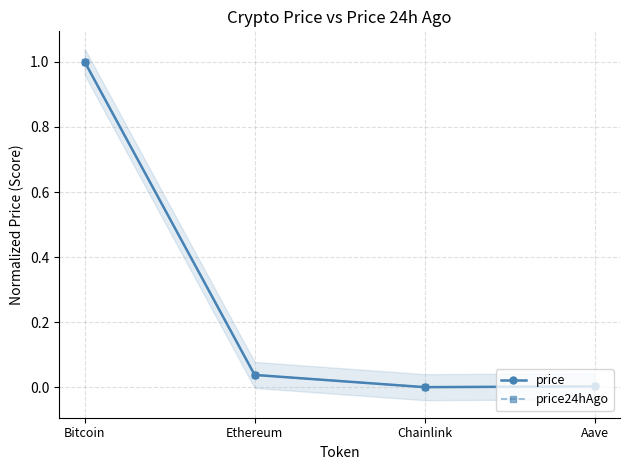

Rank the categories by price value from lowest to highest.

Chainlink, Aave, Ethereum, Bitcoin